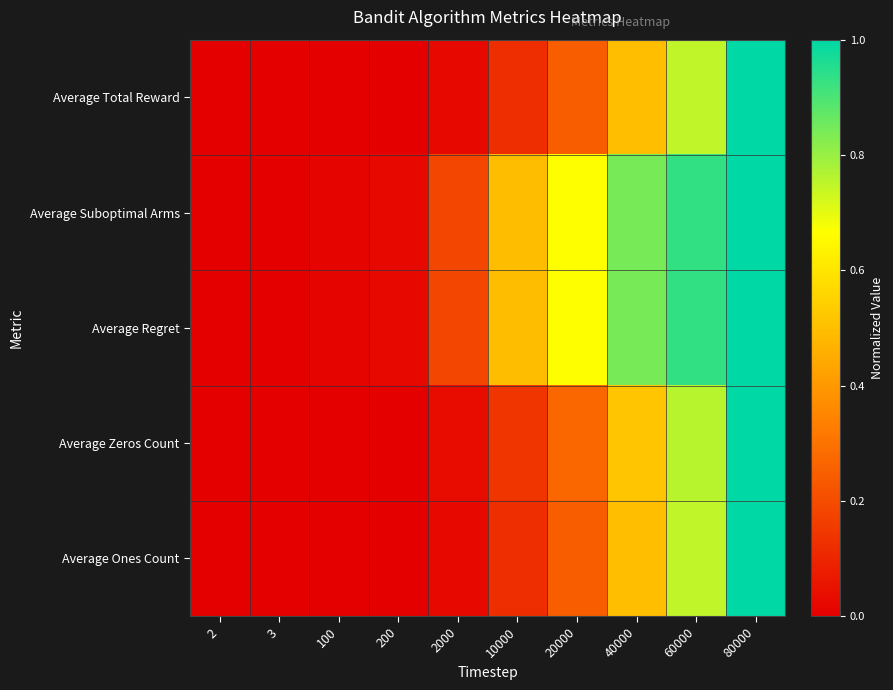

Reading left to right, list all the values displayed in this chart.

Average Total Reward: 2=0.0	3=0.0	100=0.0	200=0.0	2000=0.0	10000=0.1	20000=0.2	40000=0.5	60000=0.7	80000=1.0
Average Suboptimal Arms: 2=0.0	3=0.0	100=0.0	200=0.0	2000=0.2	10000=0.5	20000=0.7	40000=0.8	60000=0.9	80000=1.0
Average Regret: 2=0.0	3=0.0	100=0.0	200=0.0	2000=0.2	10000=0.5	20000=0.7	40000=0.8	60000=0.9	80000=1.0
Average Zeros Count: 2=0.0	3=0.0	100=0.0	200=0.0	2000=0.0	10000=0.1	20000=0.3	40000=0.5	60000=0.8	80000=1.0
Average Ones Count: 2=0.0	3=0.0	100=0.0	200=0.0	2000=0.0	10000=0.1	20000=0.2	40000=0.5	60000=0.7	80000=1.0